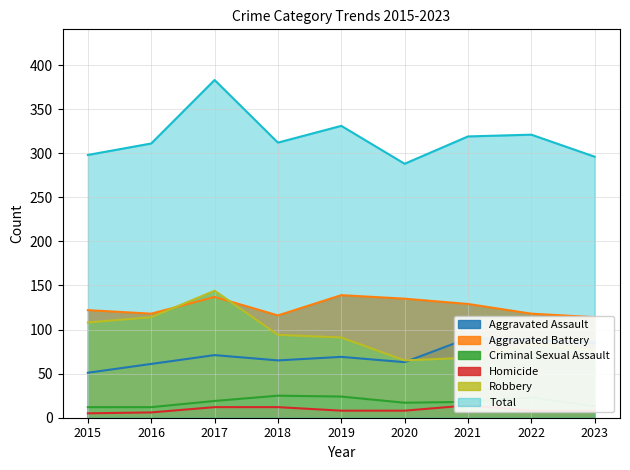

Which has a higher value, 2022 or 2019?

2022